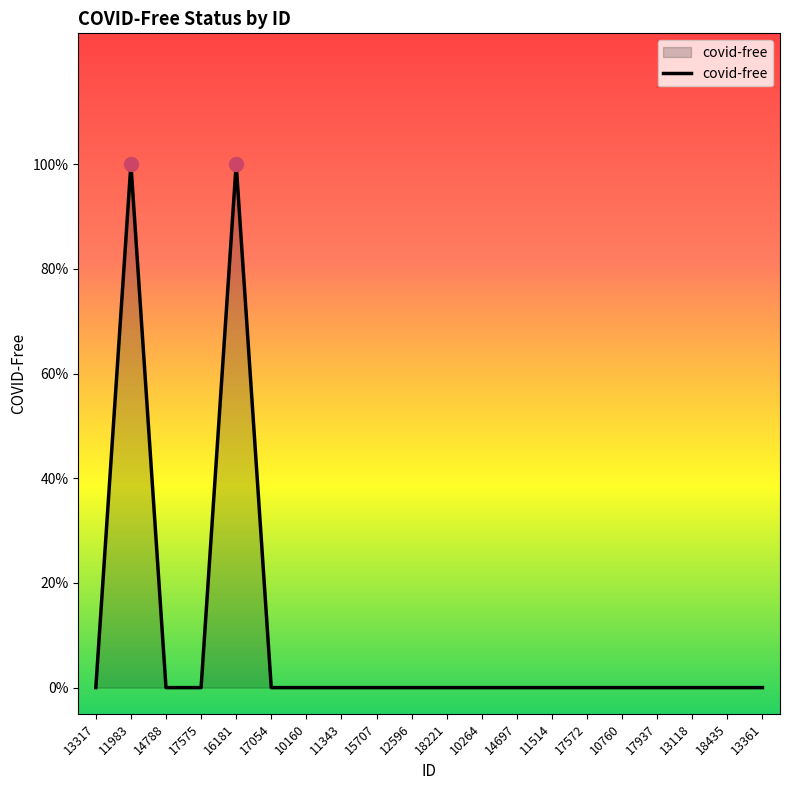

List the labels in order of value, largest first.

11983, 16181, 13317, 14788, 17575, 17054, 10160, 11343, 15707, 12596, 18221, 10264, 14697, 11514, 17572, 10760, 17937, 13118, 18435, 13361